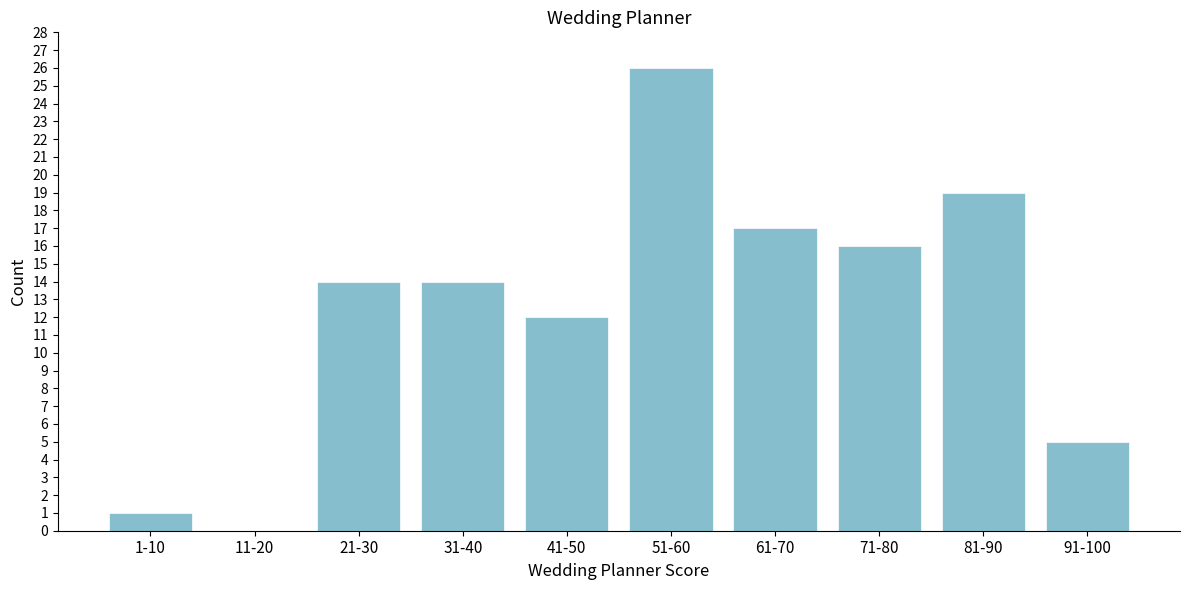

Reading right to left, extract all data points from this chart.

91-100=5	81-90=19	71-80=16	61-70=17	51-60=26	41-50=12	31-40=14	21-30=14	11-20=0	1-10=1